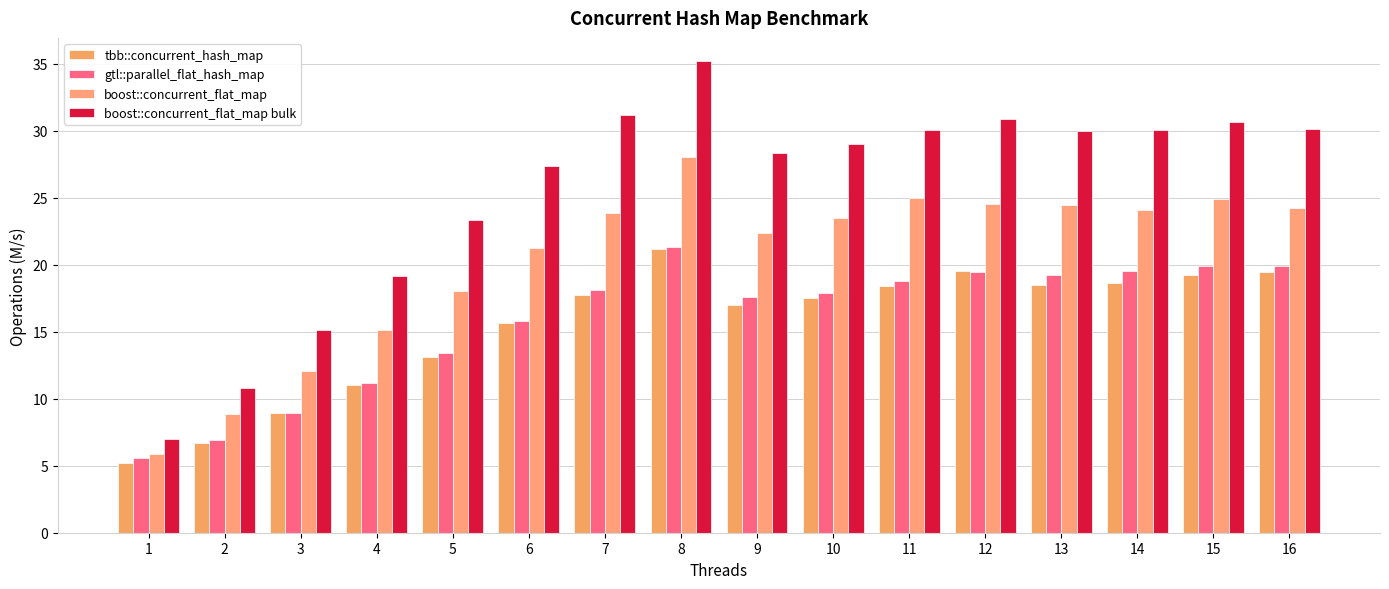

True or false: tbb::concurrent_hash_map has a value of 13.1 at 5.

True